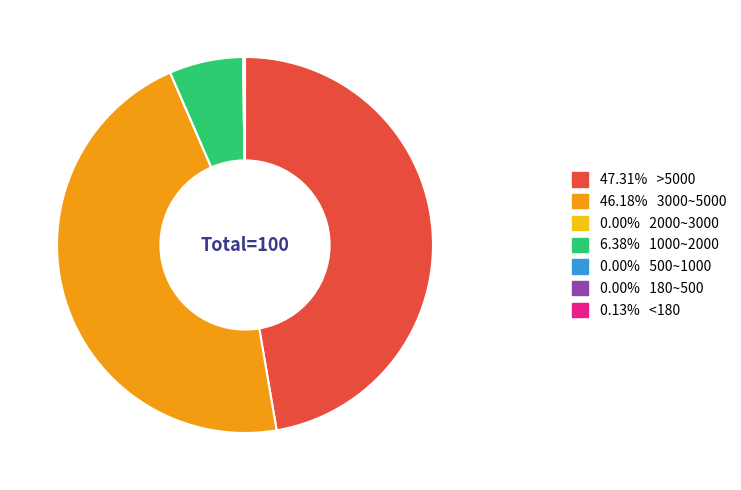

Does any single category account for the majority?

No